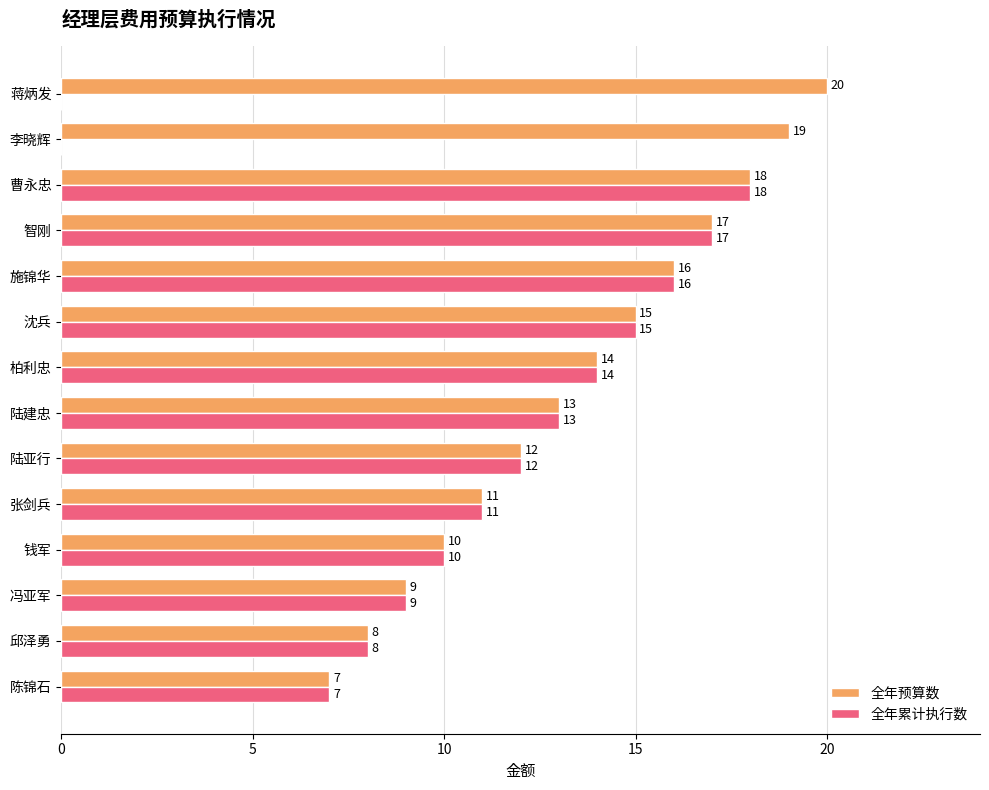

What is the approximate value of 全年累计执行数 at 张剑兵, to the nearest 10?

10